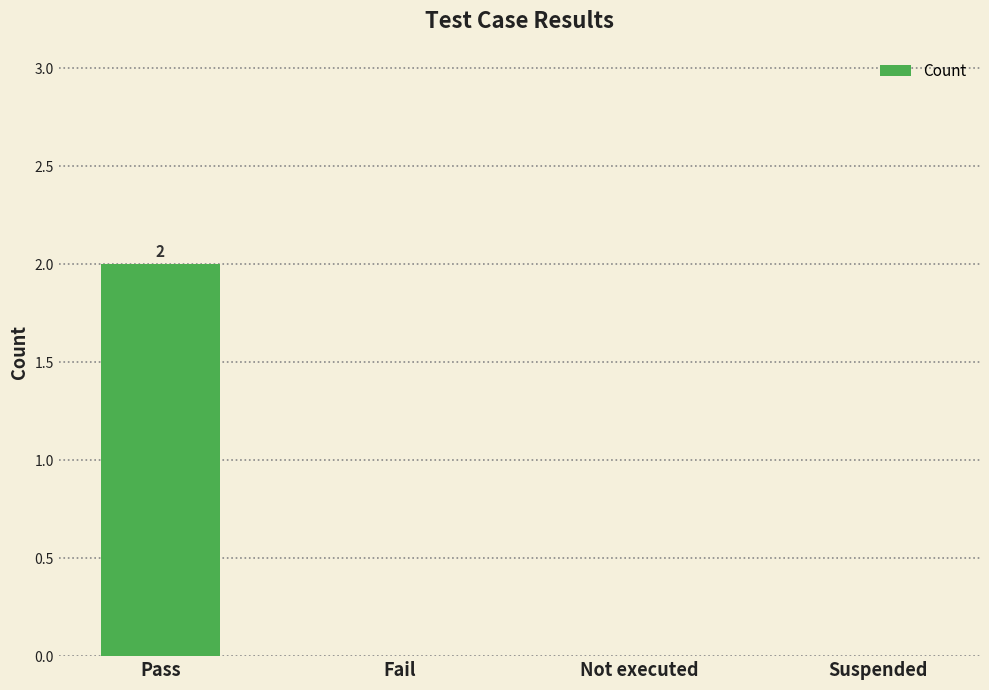

True or false: the data shows 3 at Pass.

False